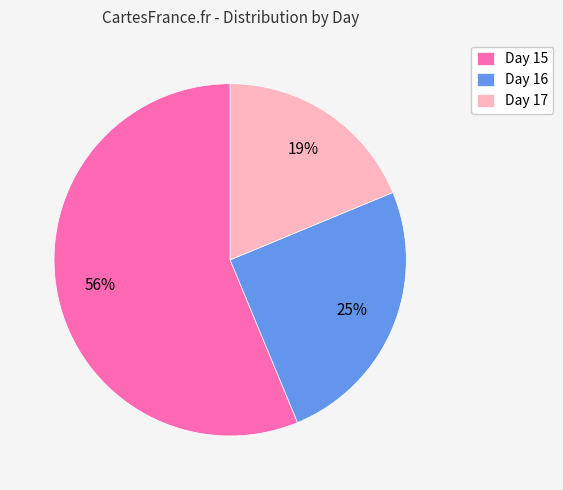

Which has a higher value, Day 16 or Day 17?

Day 16